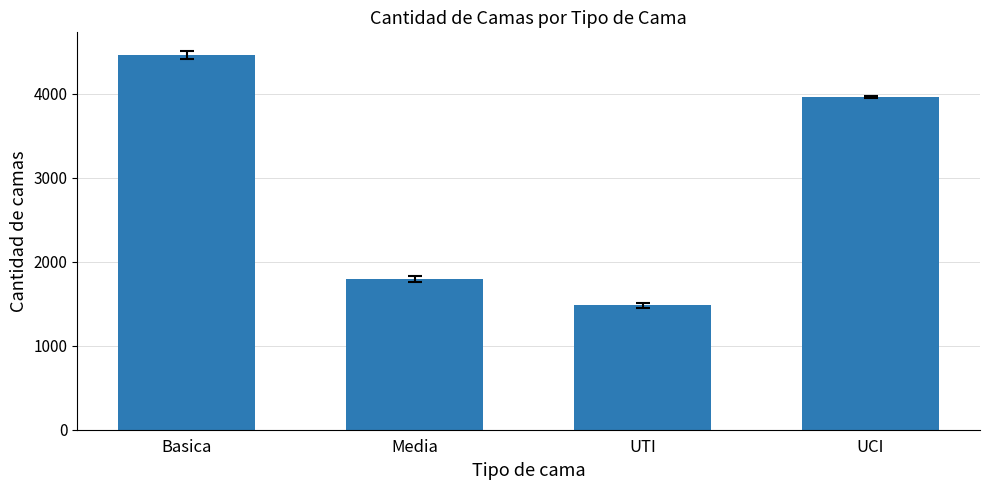

List the labels in order of value, smallest first.

UTI, Media, UCI, Basica